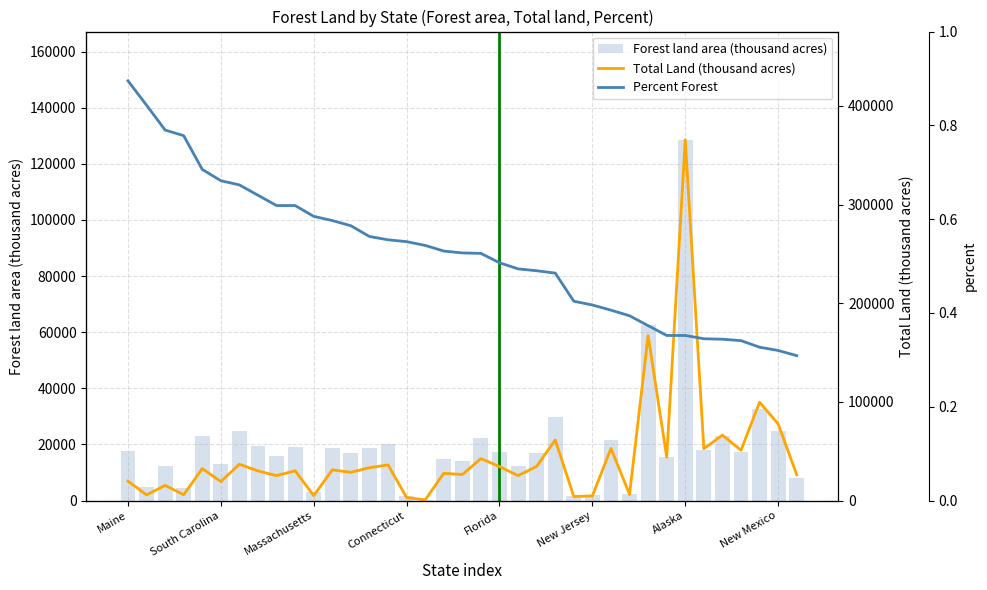

Reading right to left, extract all data points from this chart.

Forest land area (thousand acres): 8088.0	24840.0	32618.0	17371.0	22837.0	18135.0	128577.0	15472.0	62425.0	2461.0	21448.0	1964.0	1748.0	29804.0	16980.0	12472.0	17461.0	22435.0	13942.0	14712.0	360.0	1712.0	20127.0	18755.0	16782.0	18588.0	3024.0	18966.0	15907.0	19542.0	24768.0	13120.0	22877.0	4591.0	12155.0	4832.0	17660.0
Total Land (thousand acres): 26151.0	77631.0	99699.0	50961.0	66331.0	52589.0	365616.0	43995.0	167188.0	6252.0	52892.0	4707.0	4110.0	61432.0	34661.0	25271.0	34447.0	42532.0	26390.0	27650.0	662.0	3099.0	36185.0	33303.0	28635.0	31115.0	4992.0	30161.0	25274.0	30031.0	36809.0	19239.0	32413.0	5899.0	15384.0	5730.0	19739.0
Percent Forest: 0.3	0.3	0.3	0.3	0.3	0.3	0.4	0.4	0.4	0.4	0.4	0.4	0.4	0.5	0.5	0.5	0.5	0.5	0.5	0.5	0.5	0.6	0.6	0.6	0.6	0.6	0.6	0.6	0.6	0.7	0.7	0.7	0.7	0.8	0.8	0.8	0.9